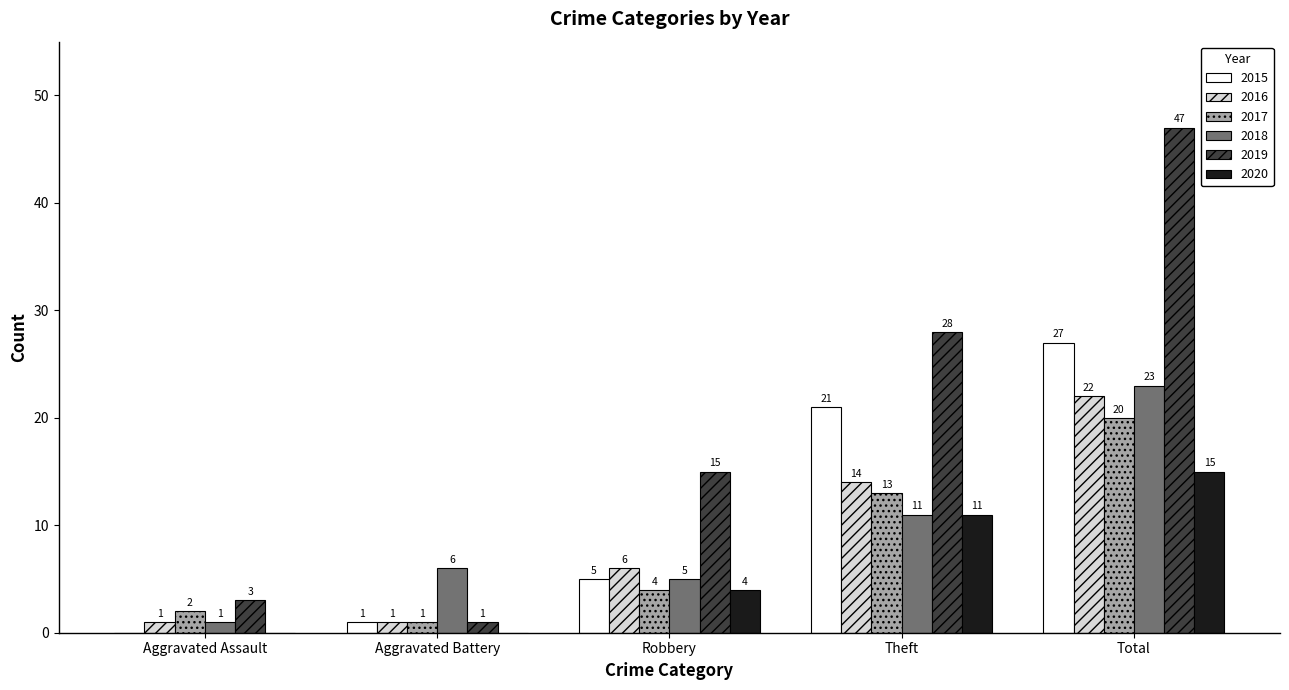

How many groups of bars are there?

5